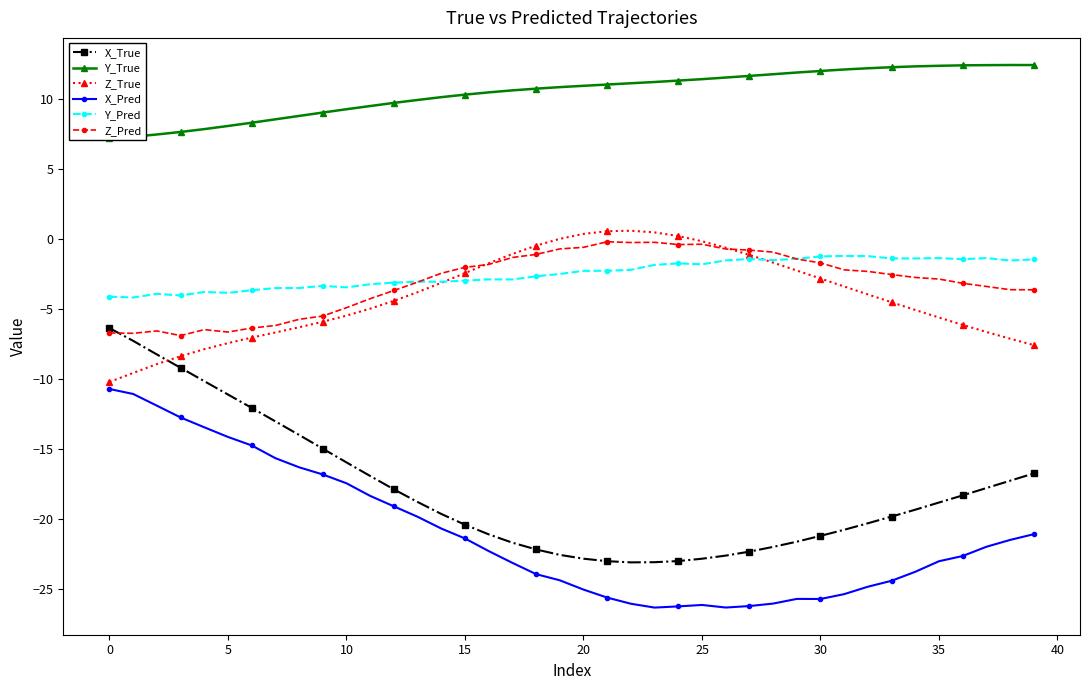

How many lines are shown in the chart?

6